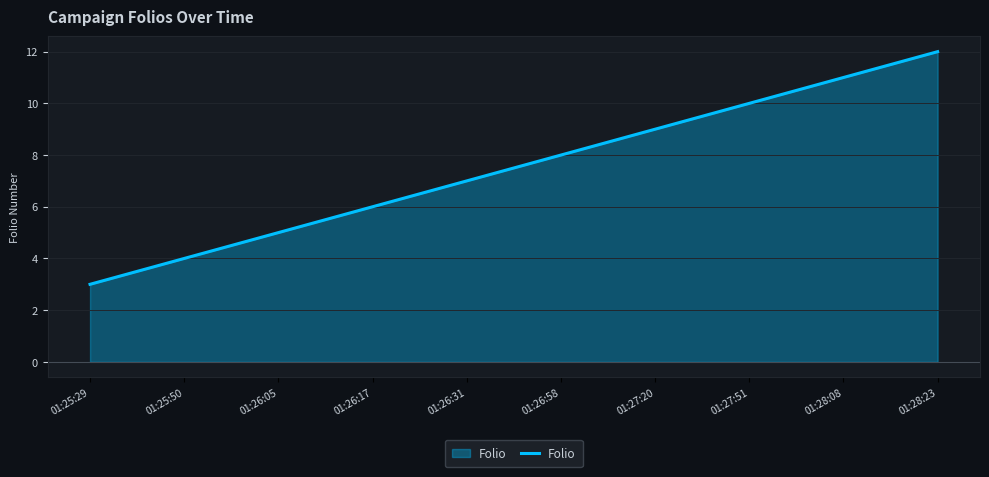

What value does the data have at 01:27:20?

9